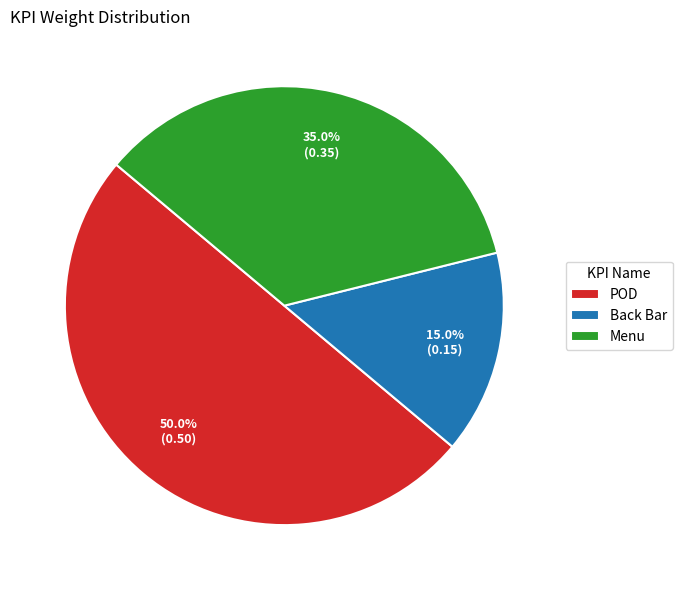

Combined, what portion of the pie is Back Bar and Menu?

50.0%